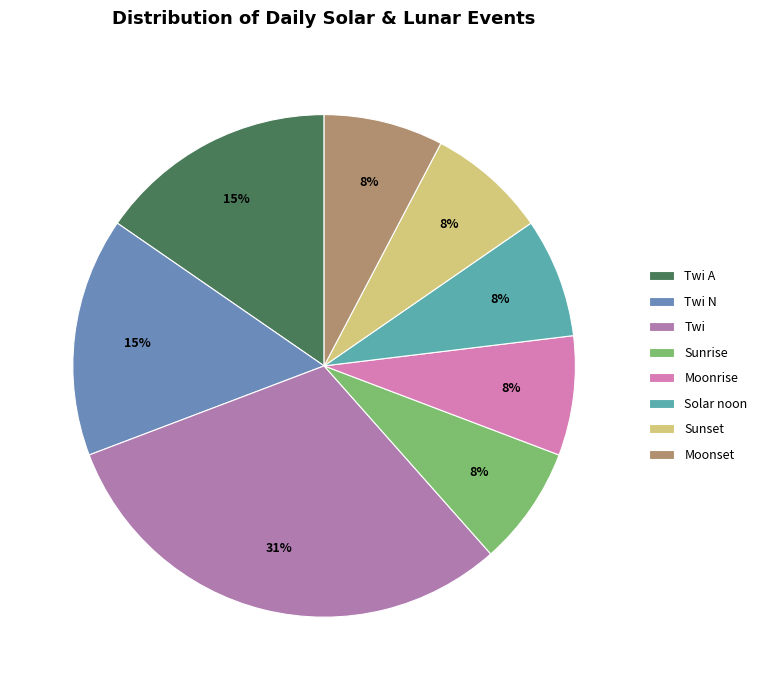

The Sunrise slice represents 21% of the pie. True or false?

False